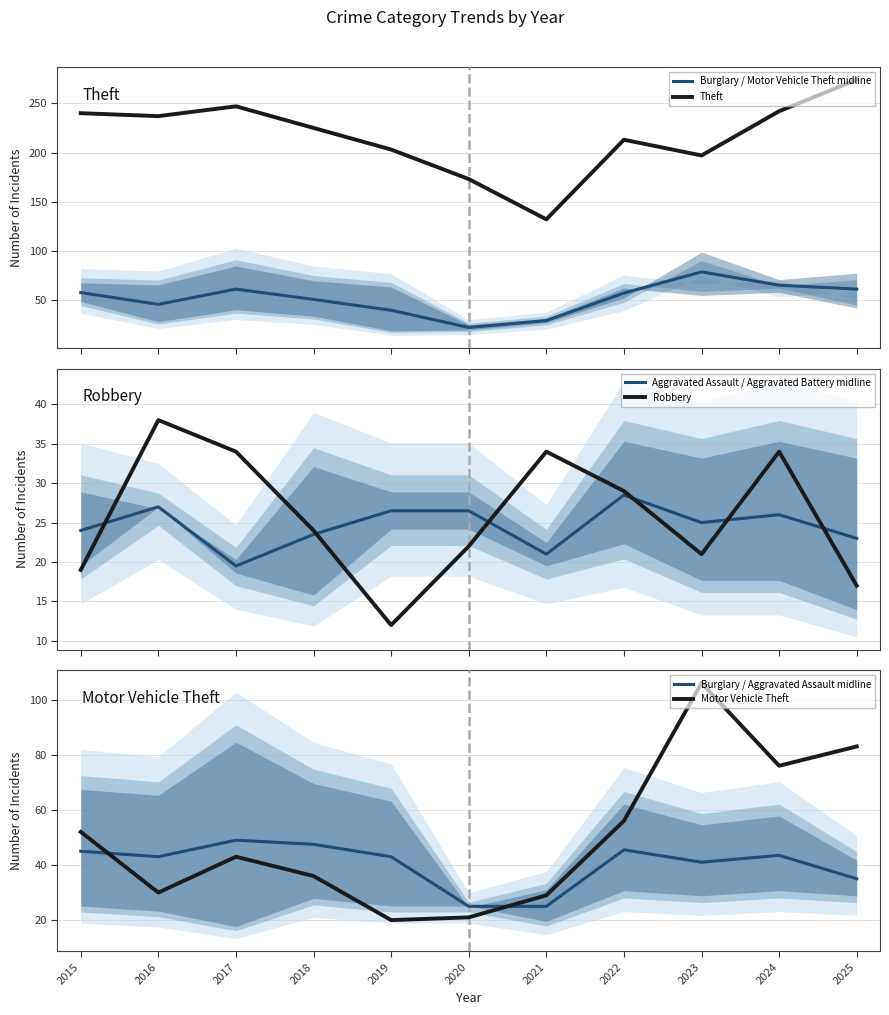

How many data points in Aggravated Assault / Aggravated Battery midline are above 25?

5